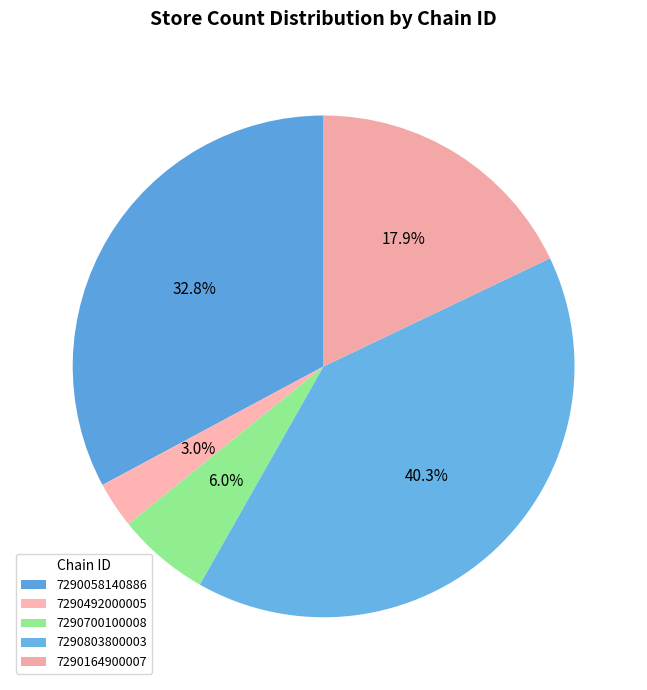

How many segments does this pie chart have?

5